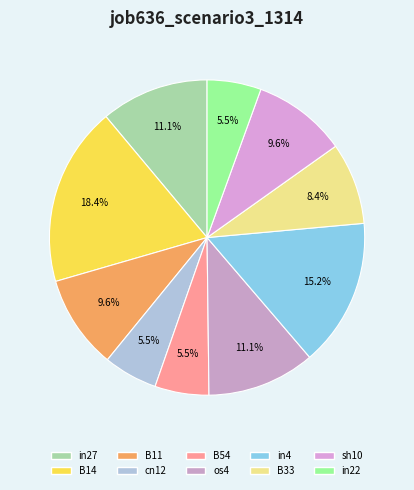

Combined, what portion of the pie is in4 and B54?

20.7%